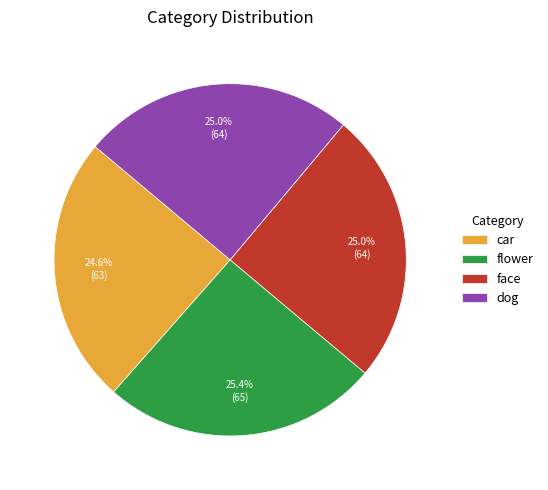

Is there a majority slice in this chart?

No